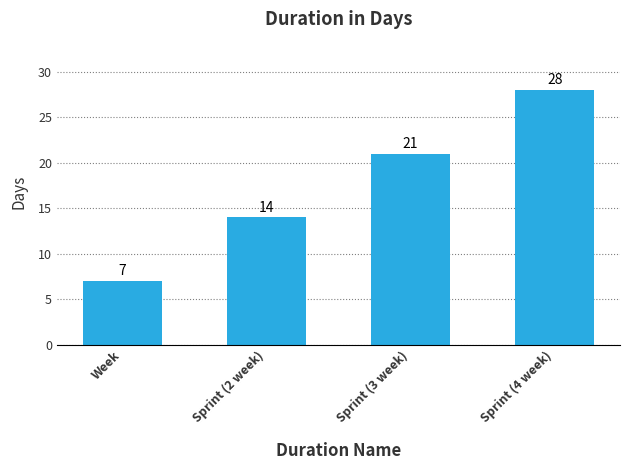

What is the smallest value displayed?

7